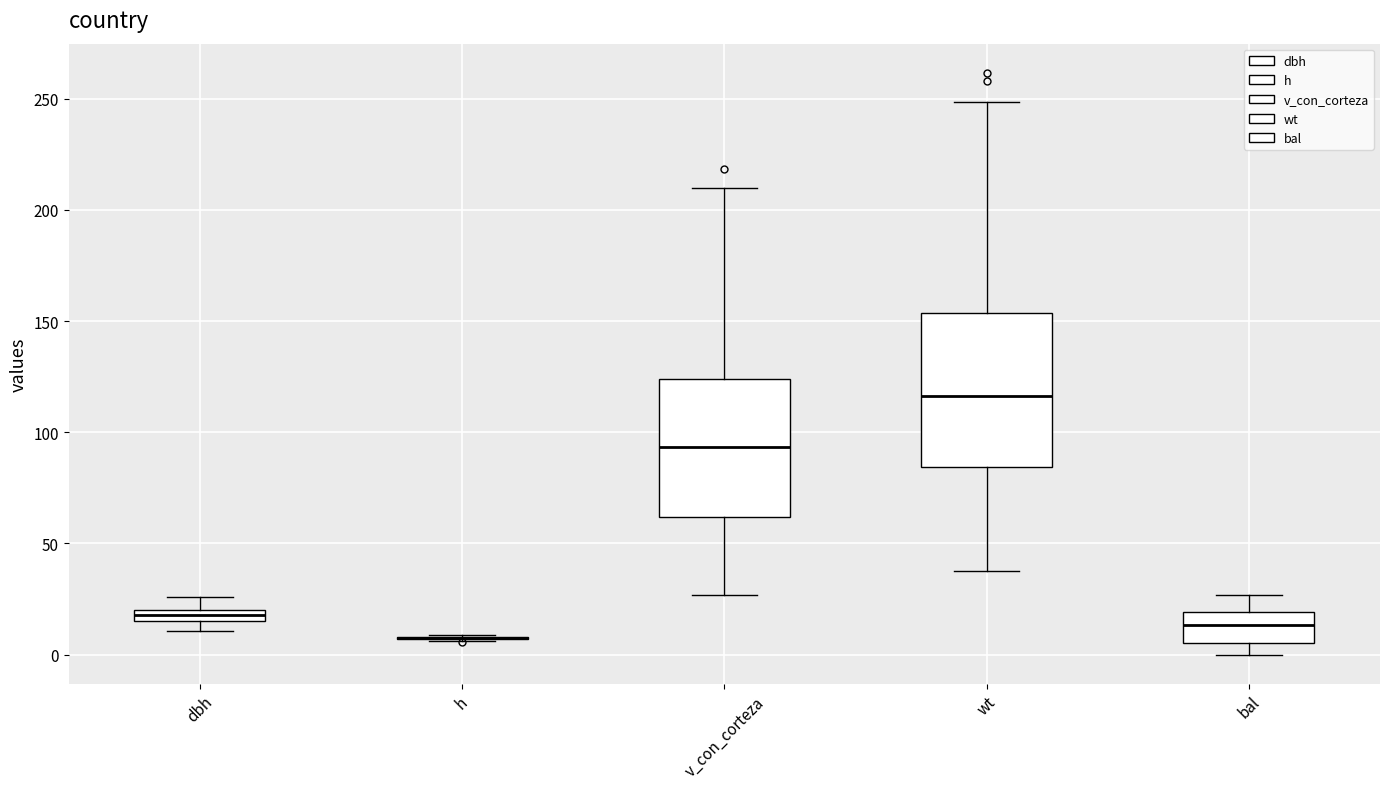

Comparing the boxes themselves (not the whiskers), which one is the tallest?

wt